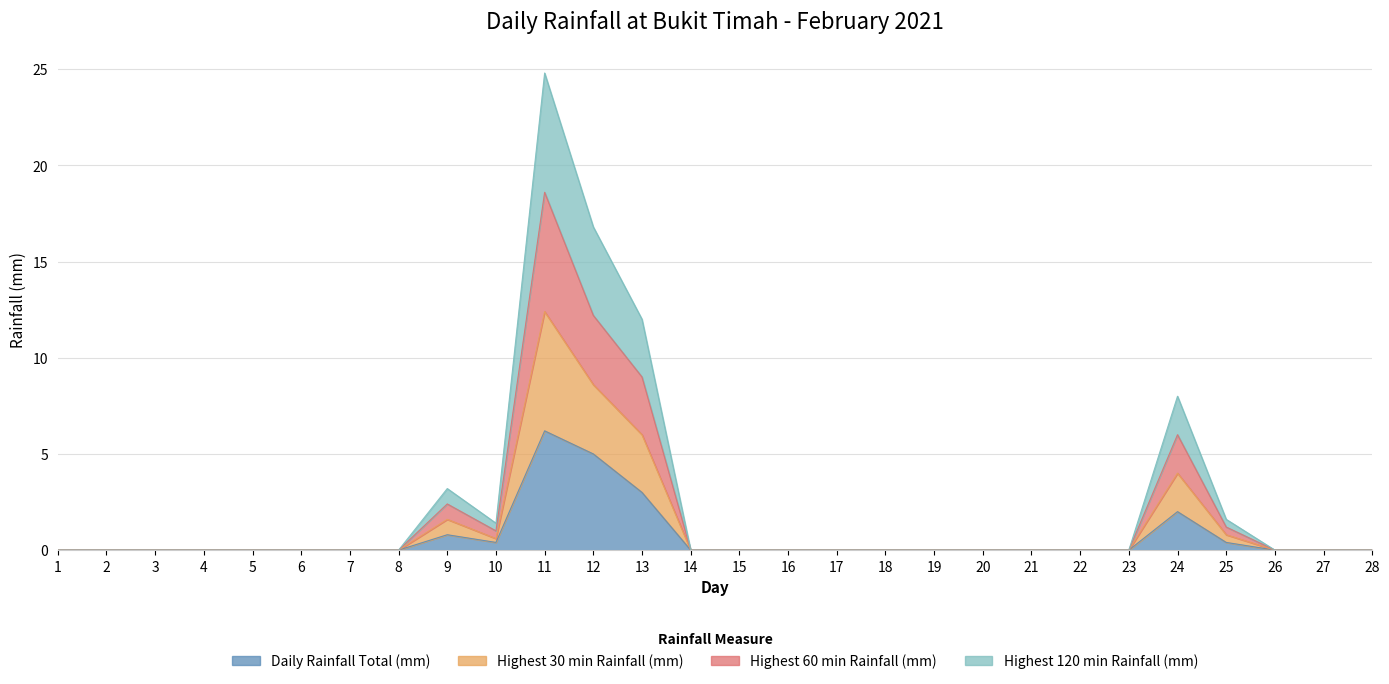

Which label corresponds to the smallest value in the chart?

1